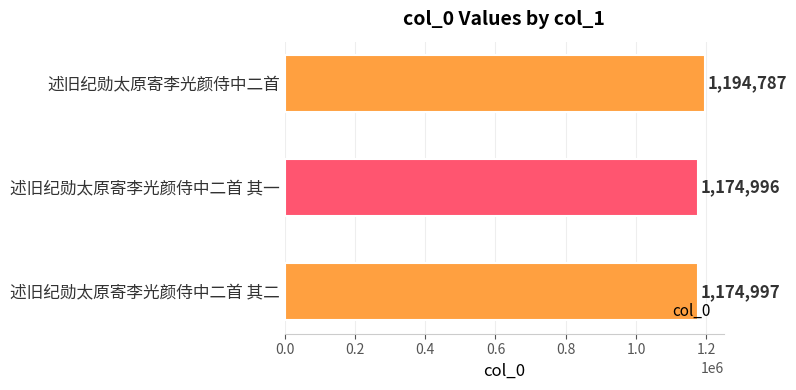

Is it true that the value at 述旧纪勋太原寄李光颜侍中二首 其一 is 1174996?

True